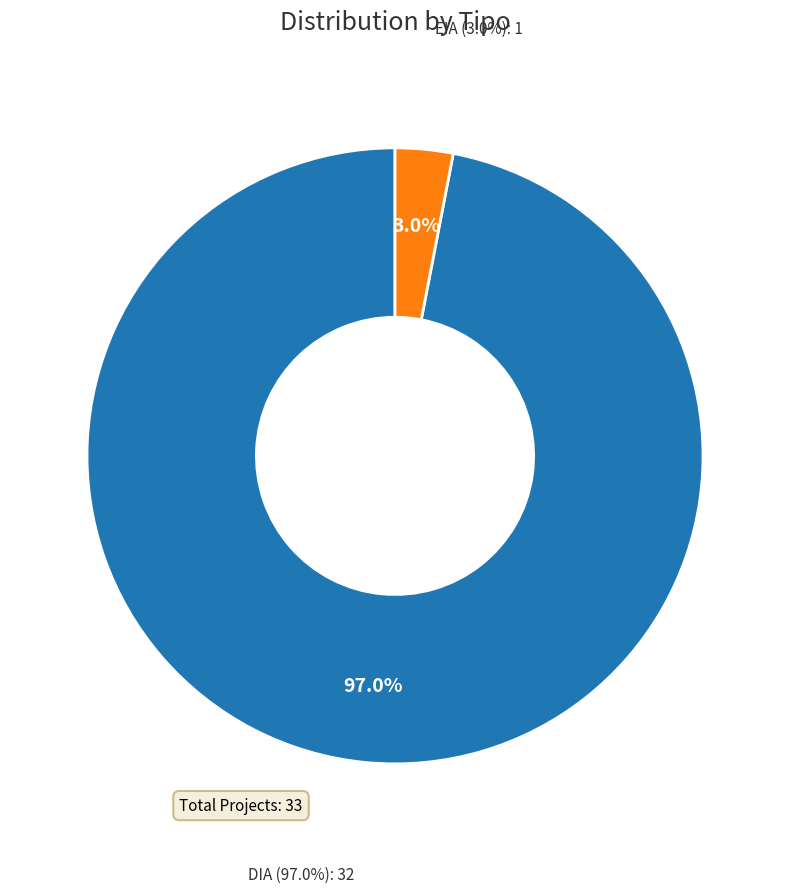

To the nearest percent, what is the difference between the EIA and DIA slice percentages?

94%